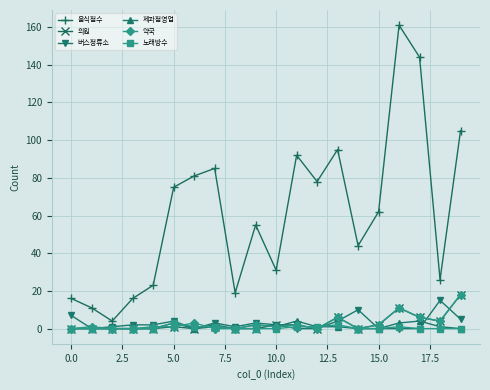

Which series has the largest range (max minus min)?

음식점수